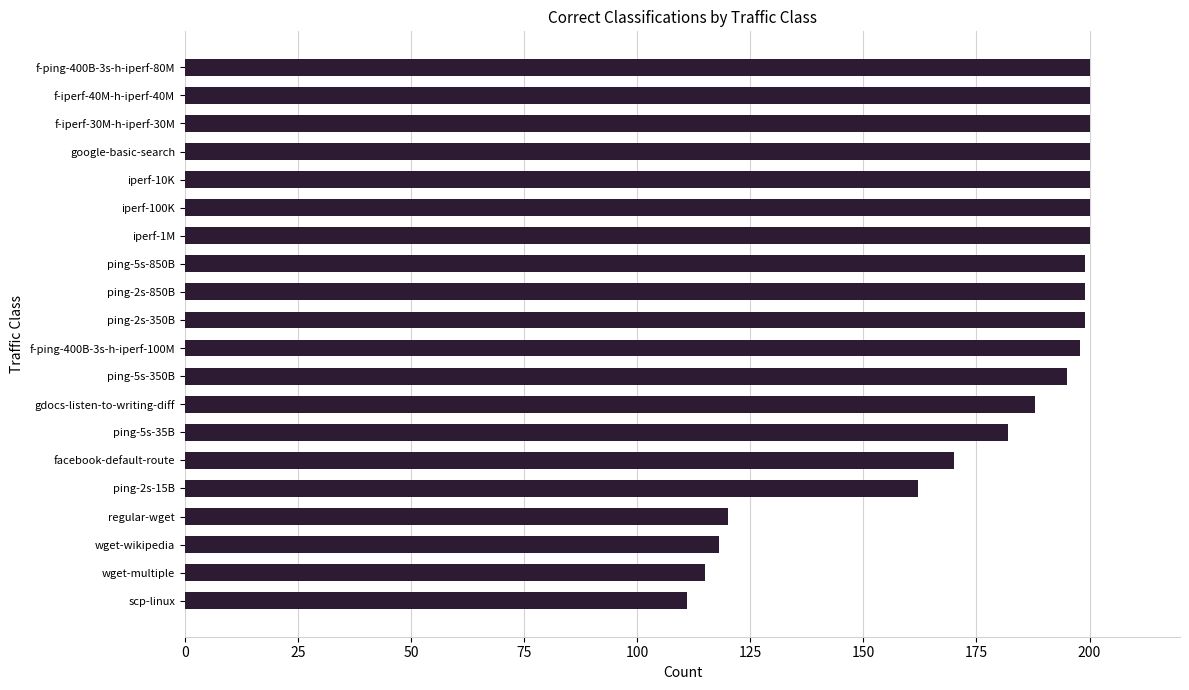

Reading bottom to top, transcribe all the data shown in this chart.

scp-linux=111	wget-multiple=115	wget-wikipedia=118	regular-wget=120	ping-2s-15B=162	facebook-default-route=170	ping-5s-35B=182	gdocs-listen-to-writing-diff=188	ping-5s-350B=195	f-ping-400B-3s-h-iperf-100M=198	ping-2s-350B=199	ping-2s-850B=199	ping-5s-850B=199	iperf-1M=200	iperf-100K=200	iperf-10K=200	google-basic-search=200	f-iperf-30M-h-iperf-30M=200	f-iperf-40M-h-iperf-40M=200	f-ping-400B-3s-h-iperf-80M=200